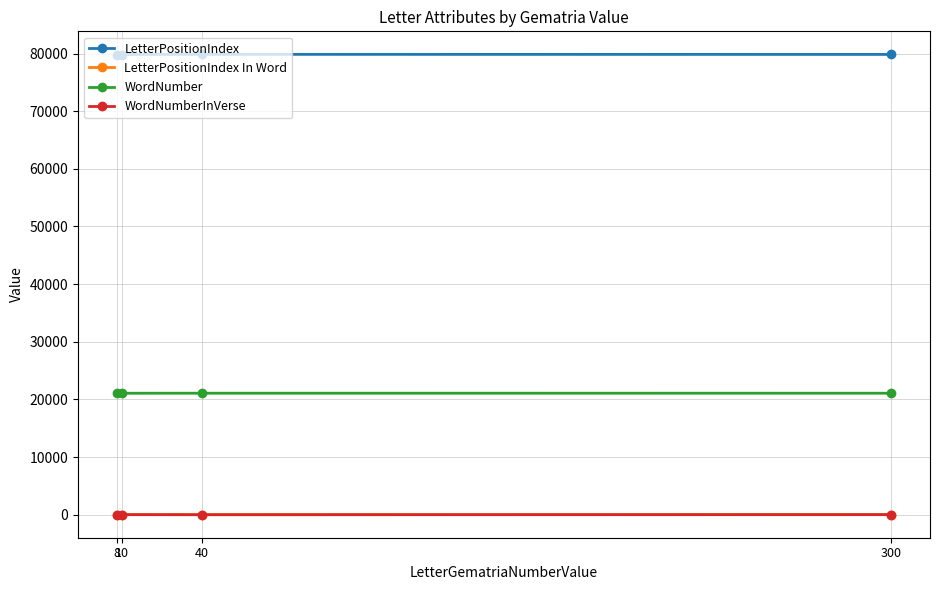

At how many categories does at least one series exceed 75325?

4